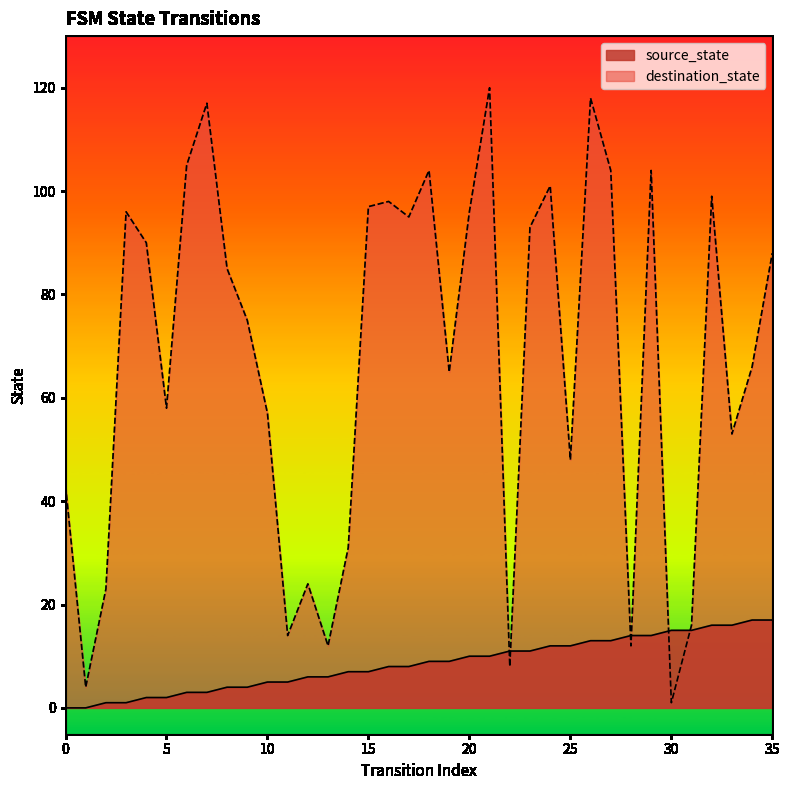

How many series are shown in this chart?

2